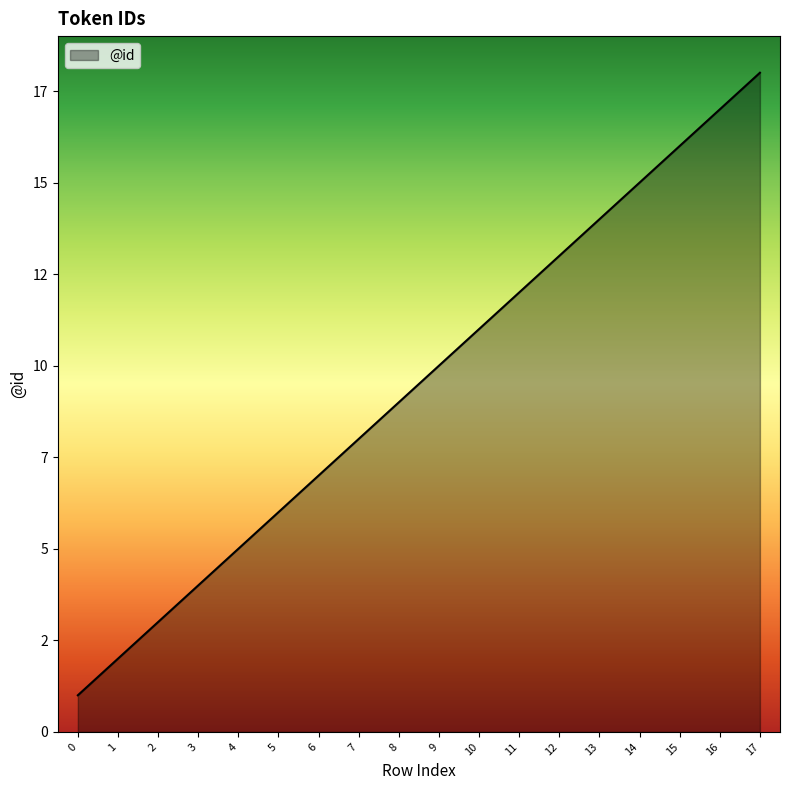

Reading right to left, extract all data points from this chart.

17=18	16=17	15=16	14=15	13=14	12=13	11=12	10=11	9=10	8=9	7=8	6=7	5=6	4=5	3=4	2=3	1=2	0=1